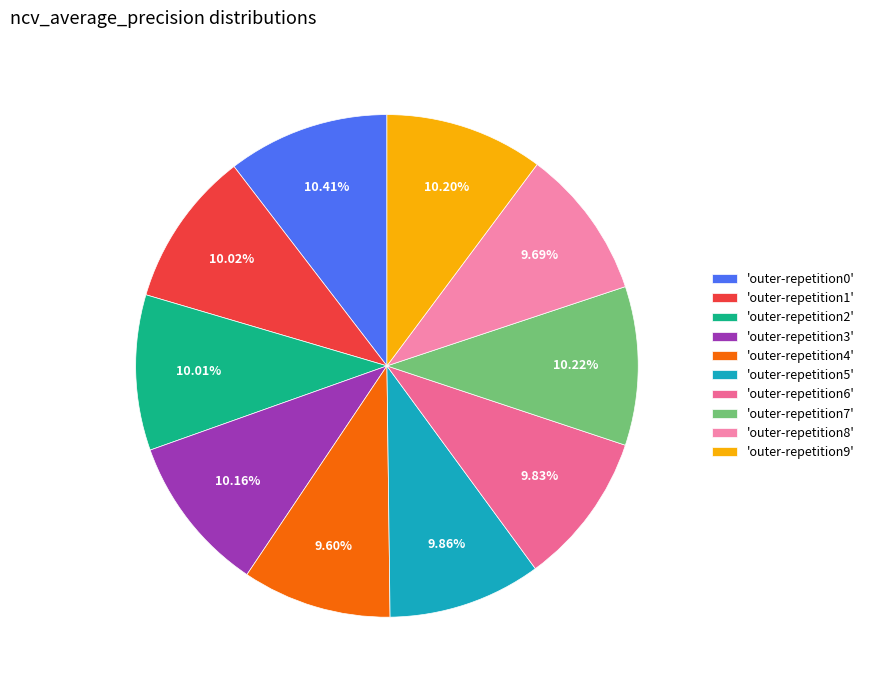

Rank the categories by value from lowest to highest.

outer-repetition4, outer-repetition8, outer-repetition6, outer-repetition5, outer-repetition2, outer-repetition1, outer-repetition3, outer-repetition9, outer-repetition7, outer-repetition0